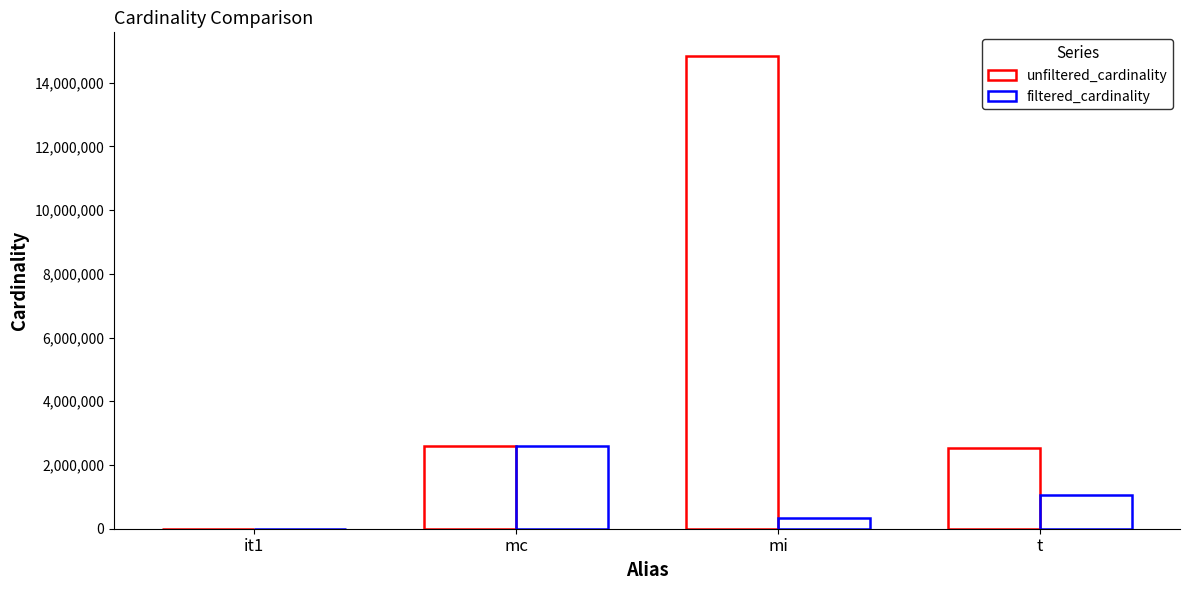

Count the number of data series in this chart.

2